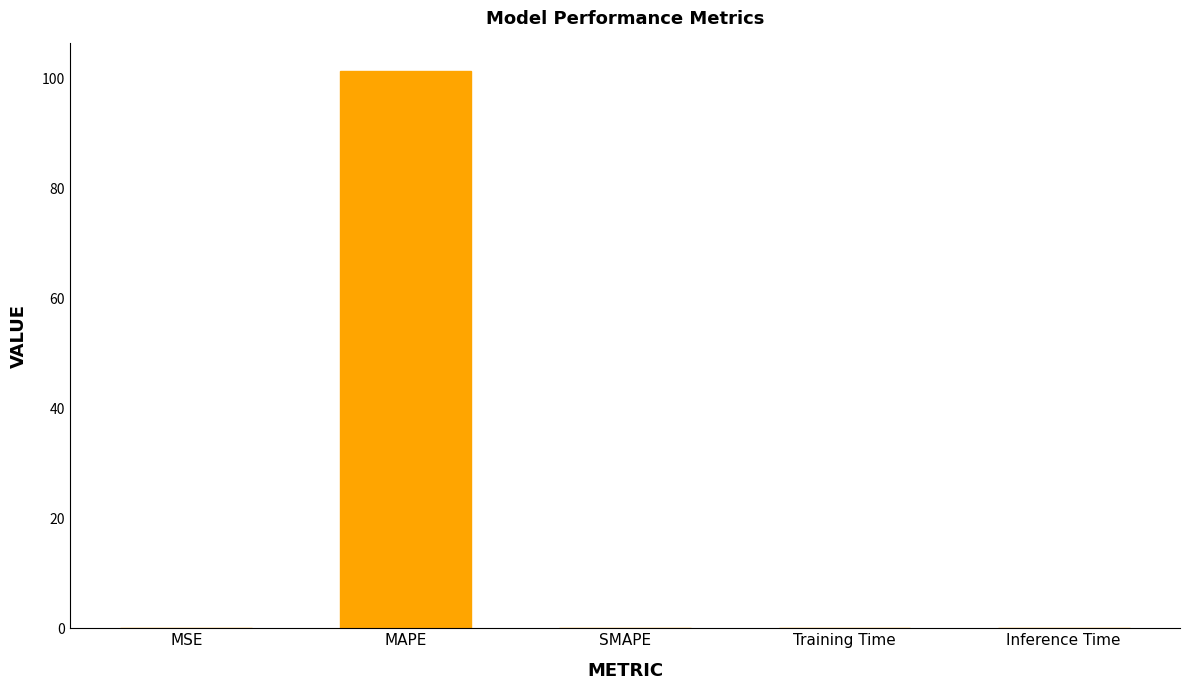

Does the chart contain stacked bars?

No